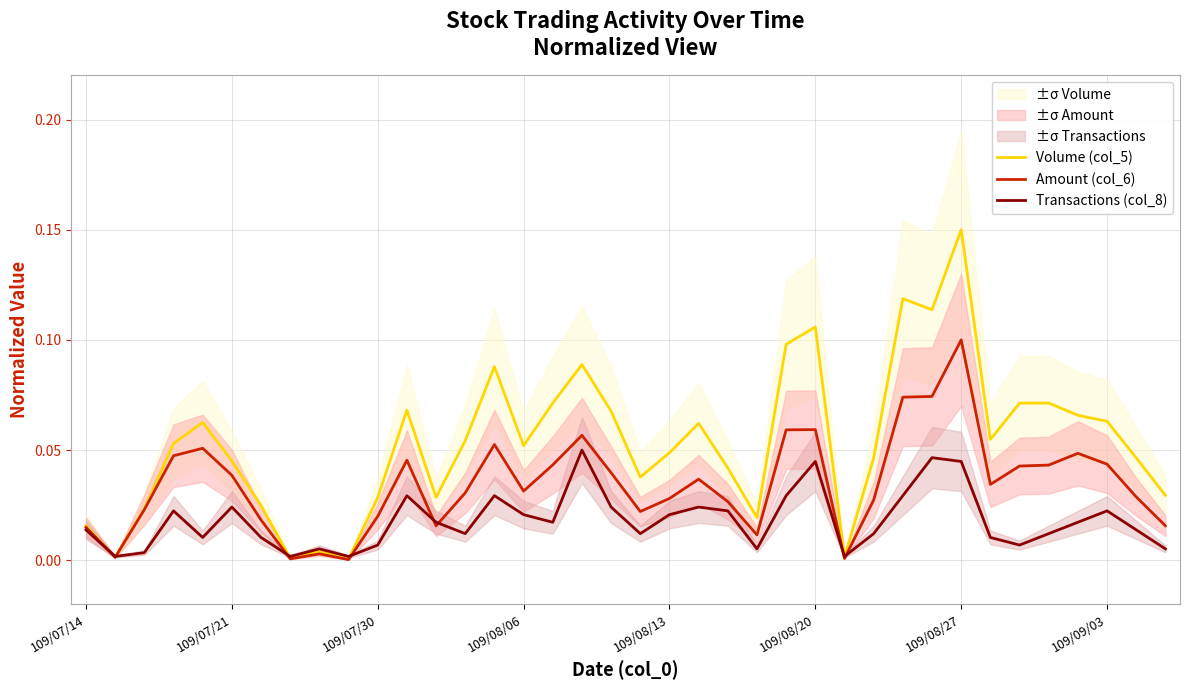

In Volume (col_5), how many points are lower than both neighbors (excluding endpoints)?

10